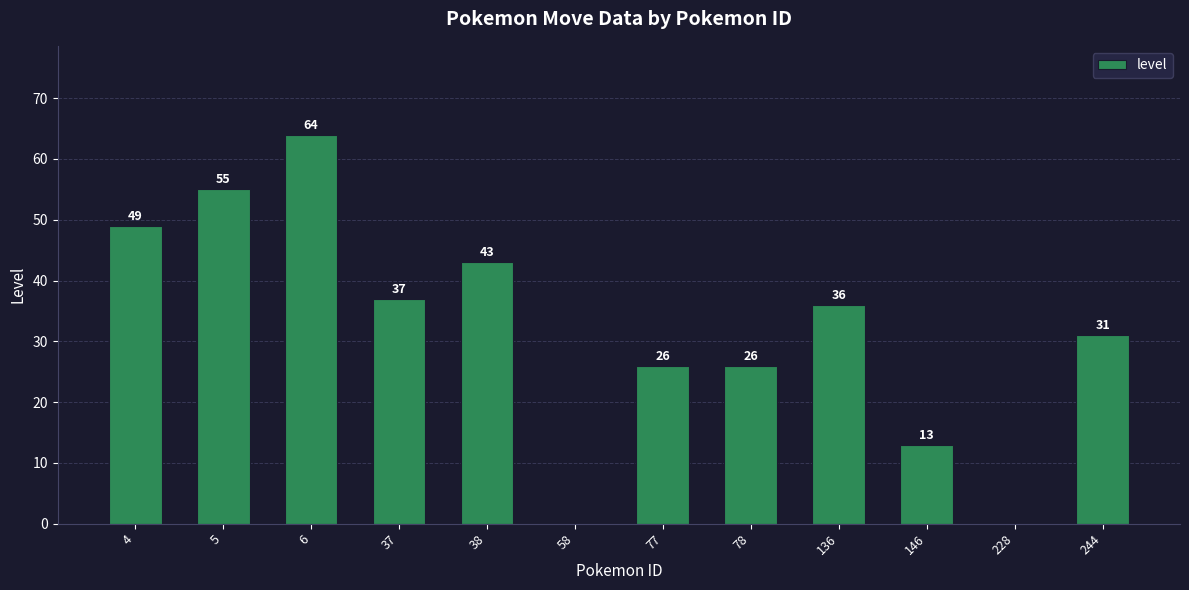

Reading right to left, transcribe all the data shown in this chart.

31	0	13	36	26	26	0	43	37	64	55	49